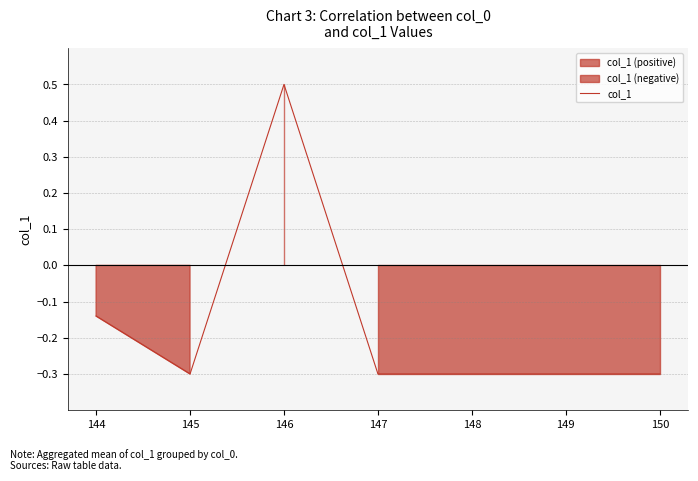

At which label is the value closest to 0?

144